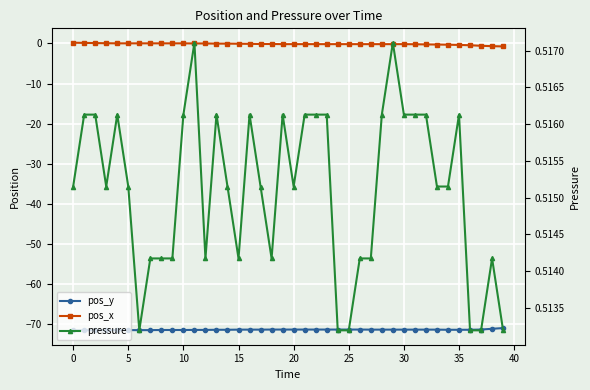

Count the number of categories in the chart.

40